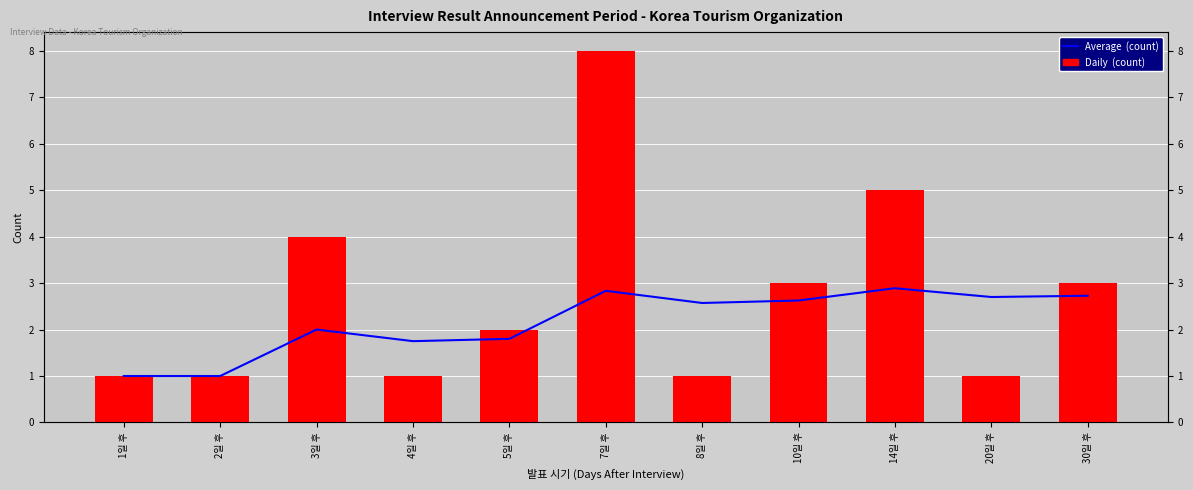

At which category is the sum across all series the highest?

7일 후